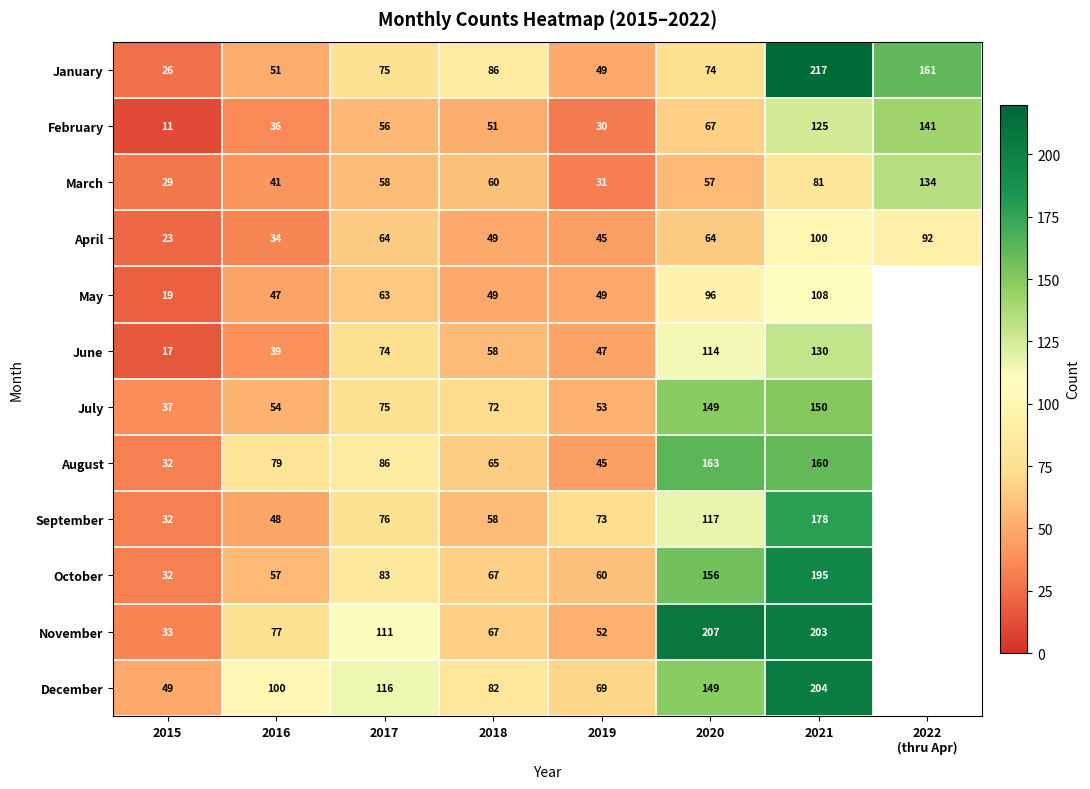

What is the spread (max minus min) of values at 2018?

37